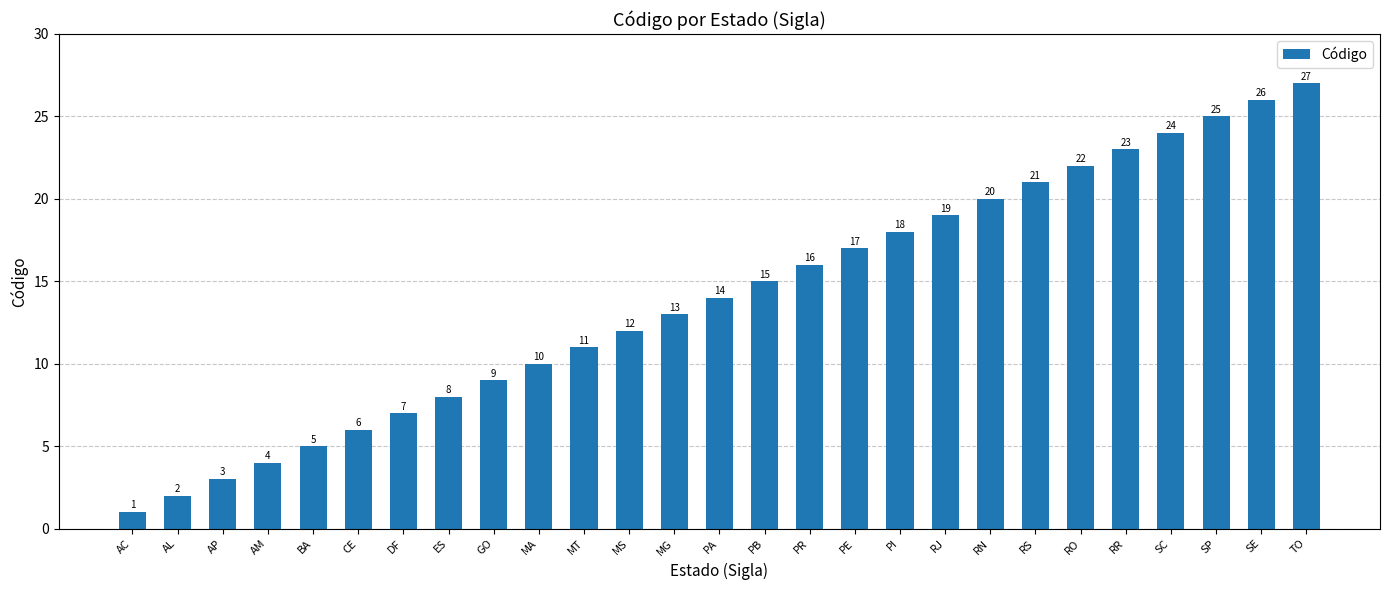

How many values are below 14?

13